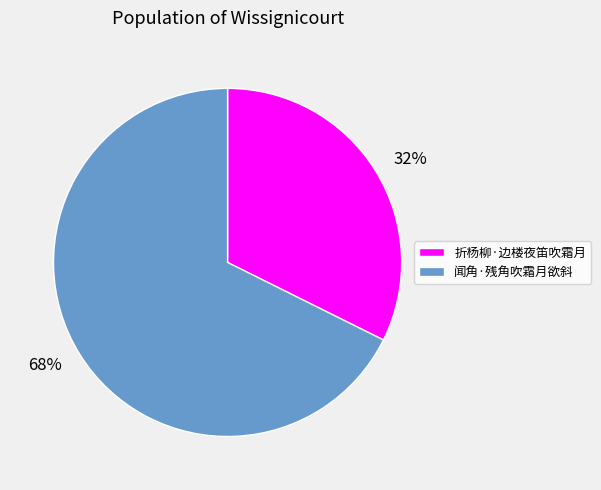

Rank the categories by value from lowest to highest.

32%, 68%